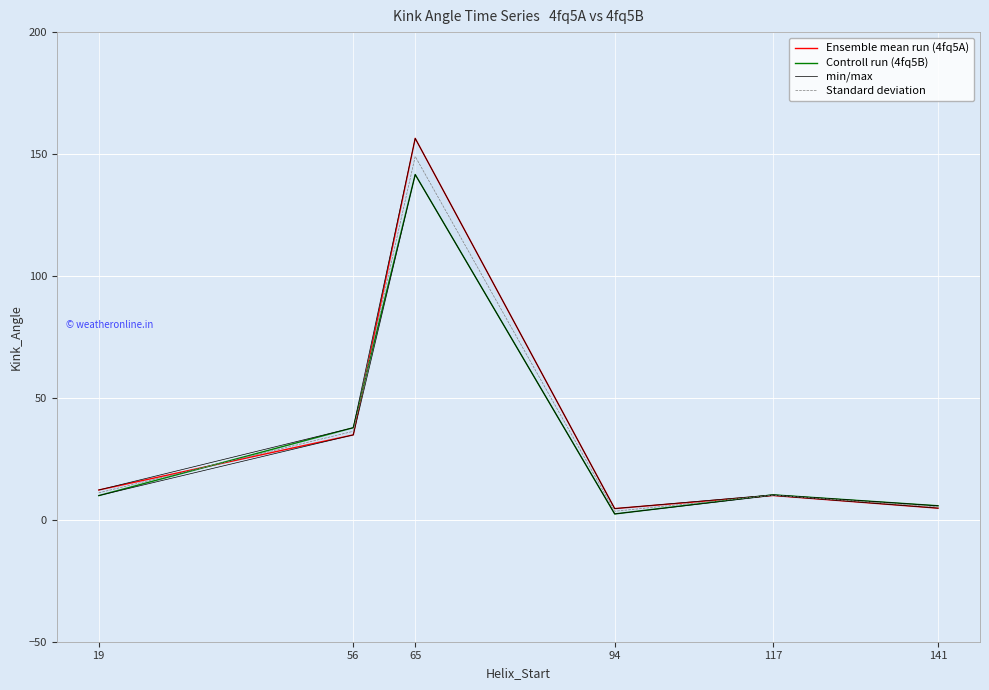

Reading left to right, list all the values displayed in this chart.

Ensemble mean run (4fq5A): 12.2	34.8	156.4	4.6	10.0	4.8
Controll run (4fq5B): 9.9	37.8	141.6	2.4	10.2	5.8
min/max: 9.9	34.8	141.6	2.4	10.0	4.8
Standard deviation: 11.1	36.3	149.0	3.5	10.1	5.3